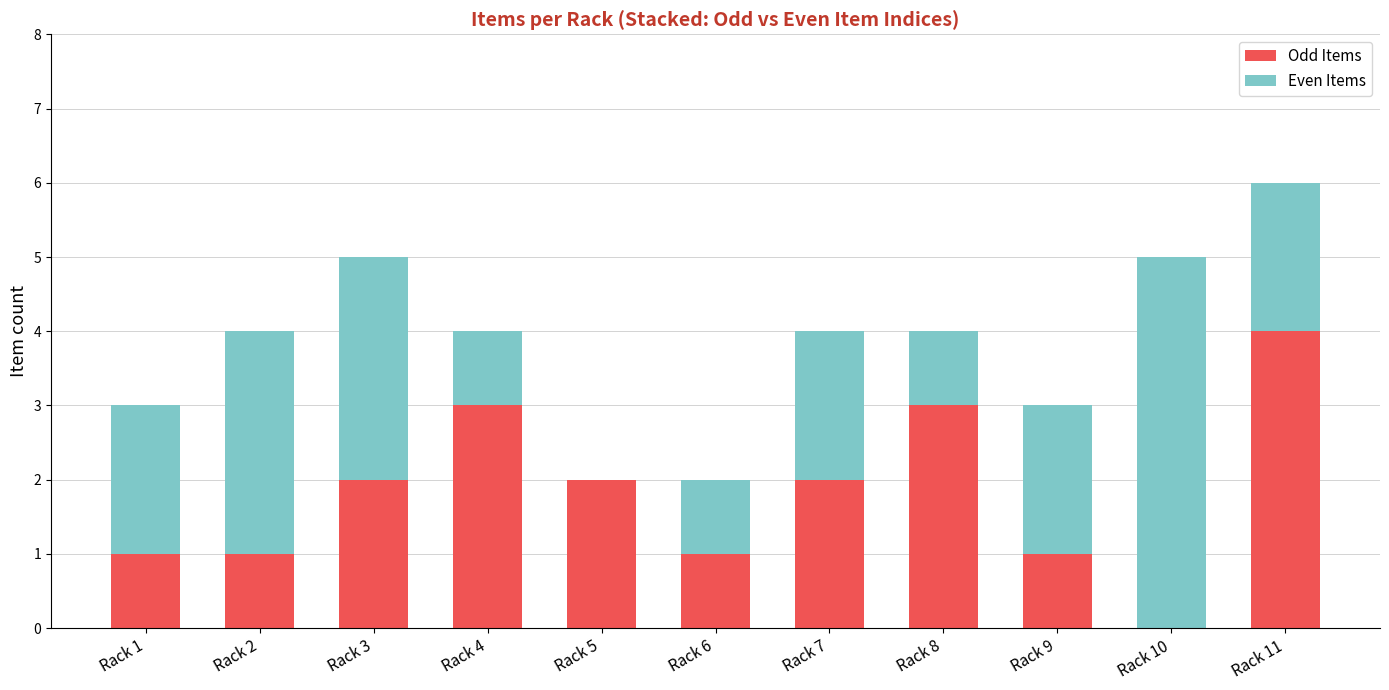

At which category is the sum across all series the highest?

Rack 11